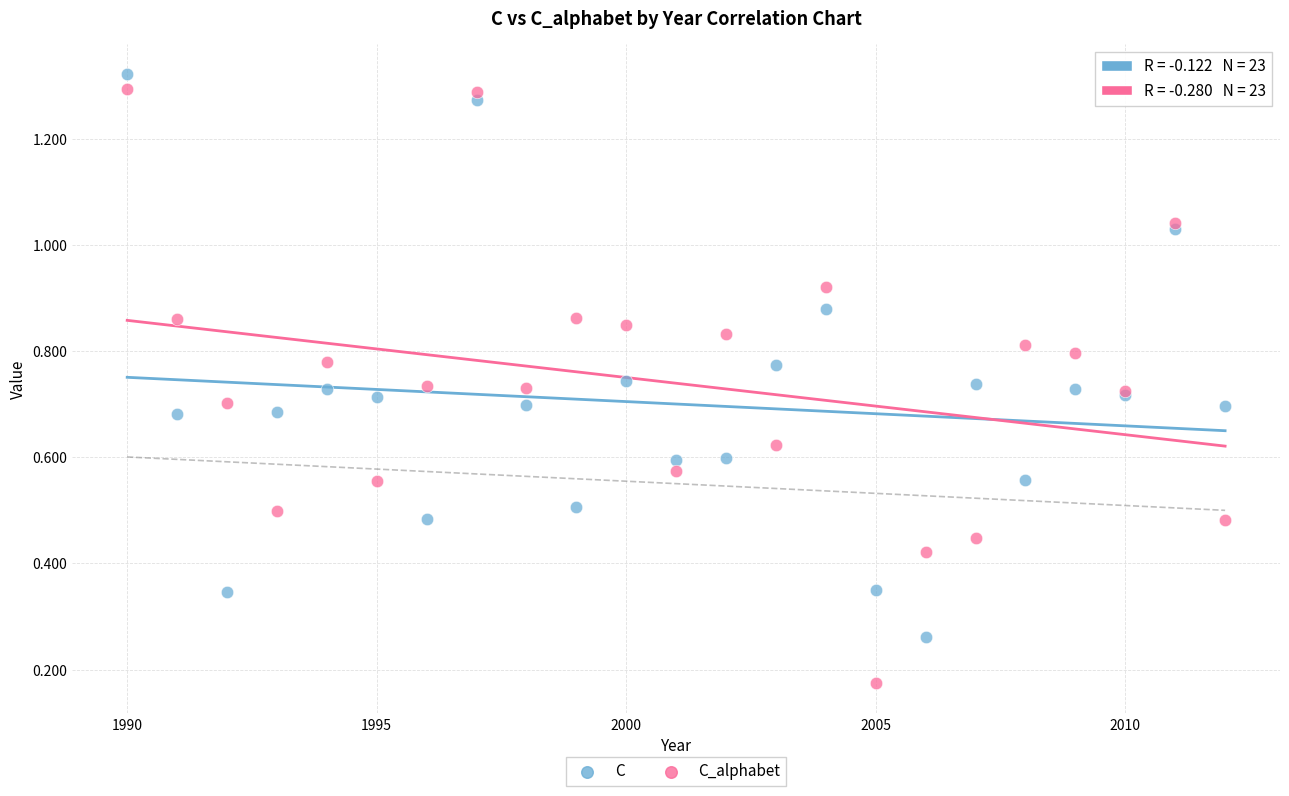

Which series has the largest Y range (max minus min)?

C_alphabet